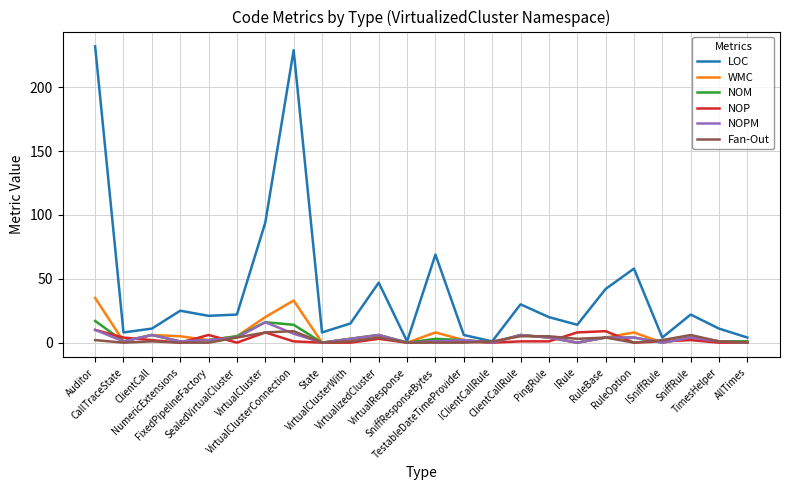

Which series has the largest total across all categories?

LOC